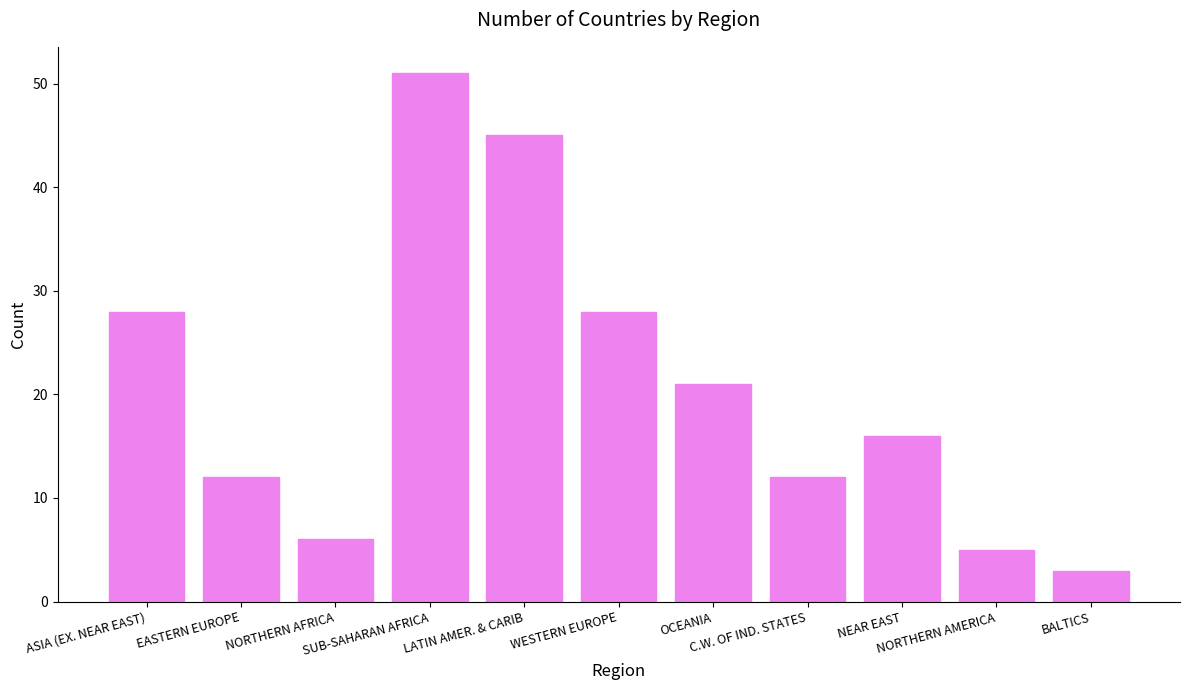

What is the value of the 10th bar from the left?

5